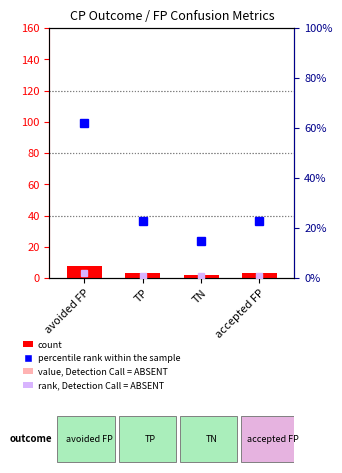

Reading right to left, list all the values displayed in this chart.

count: 3.0	2.0	3.0	8.0
value, Detection Call = ABSENT: 0.3	0.2	0.3	1.0
percentile rank within the sample: 23.0	15.0	23.0	62.0
rank, Detection Call = ABSENT: 1.0	1.0	1.0	2.0